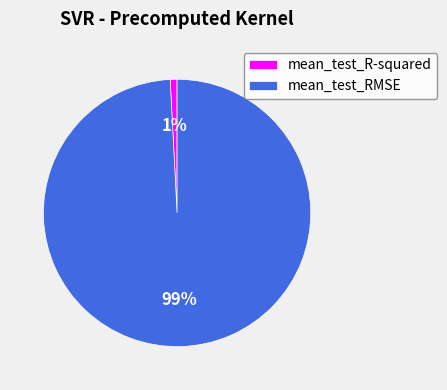

How many segments does this pie chart have?

2